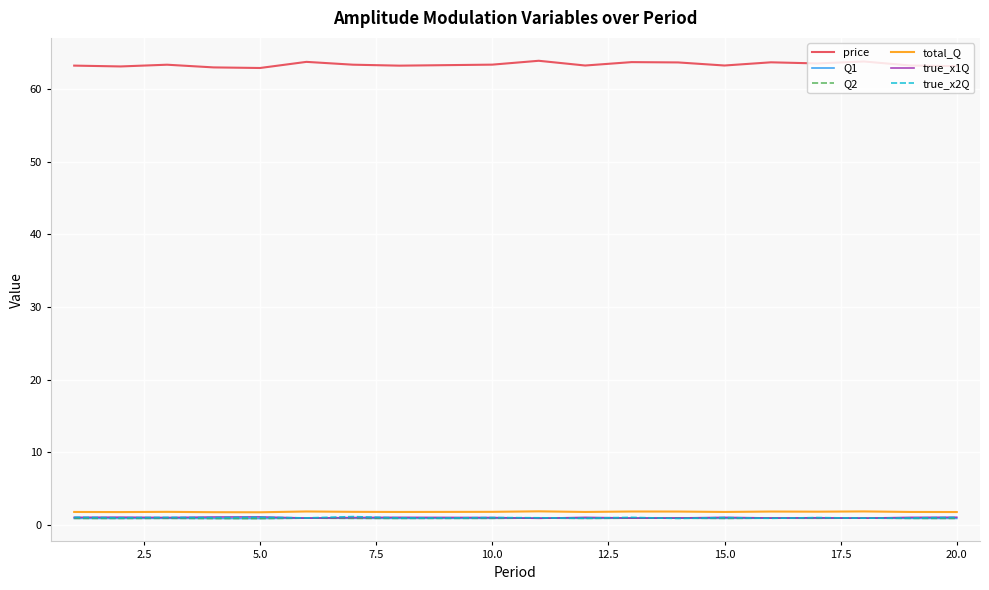

In Q1, how many points are lower than both neighbors (excluding endpoints)?

6